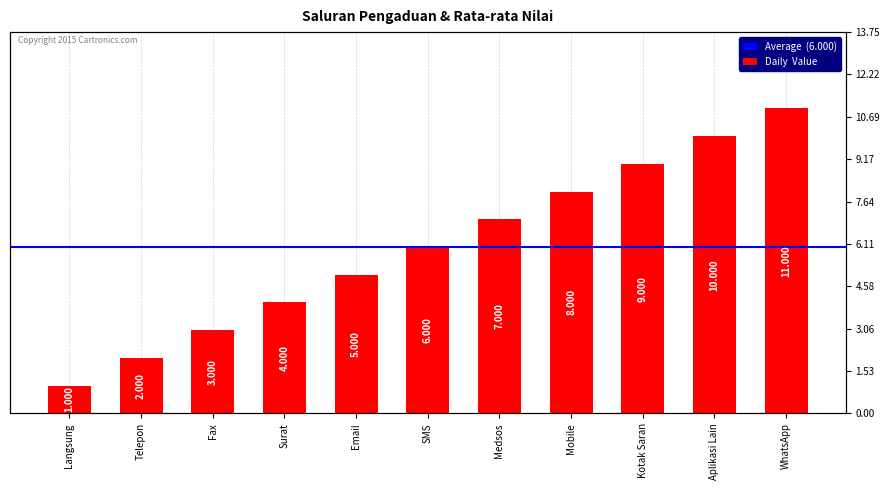

The value at Surat is 1. True or false?

False